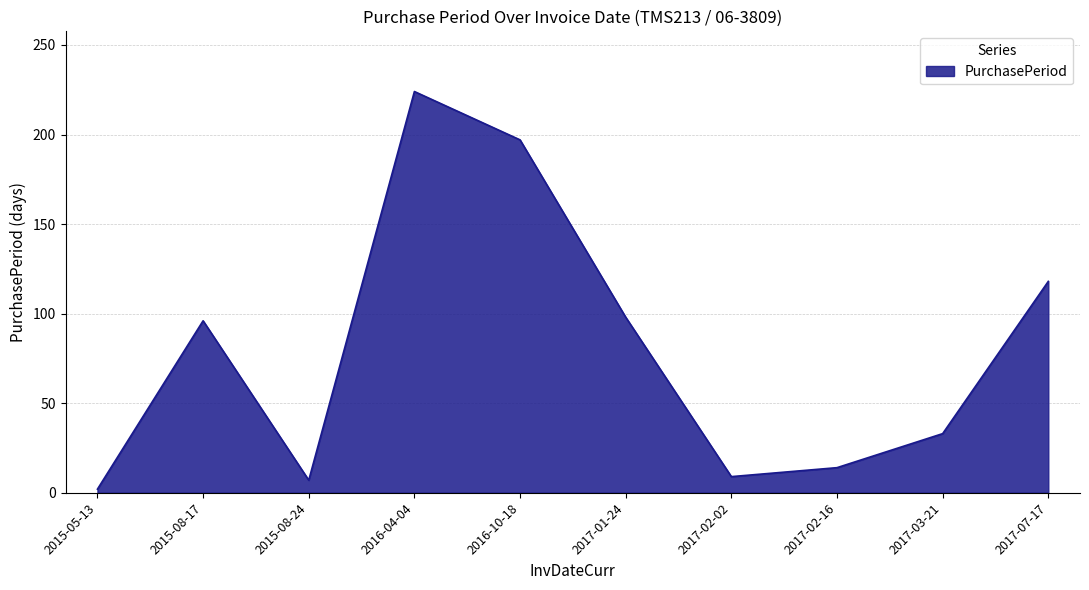

True or false: there are more than 2 points higher than both neighbors.

False